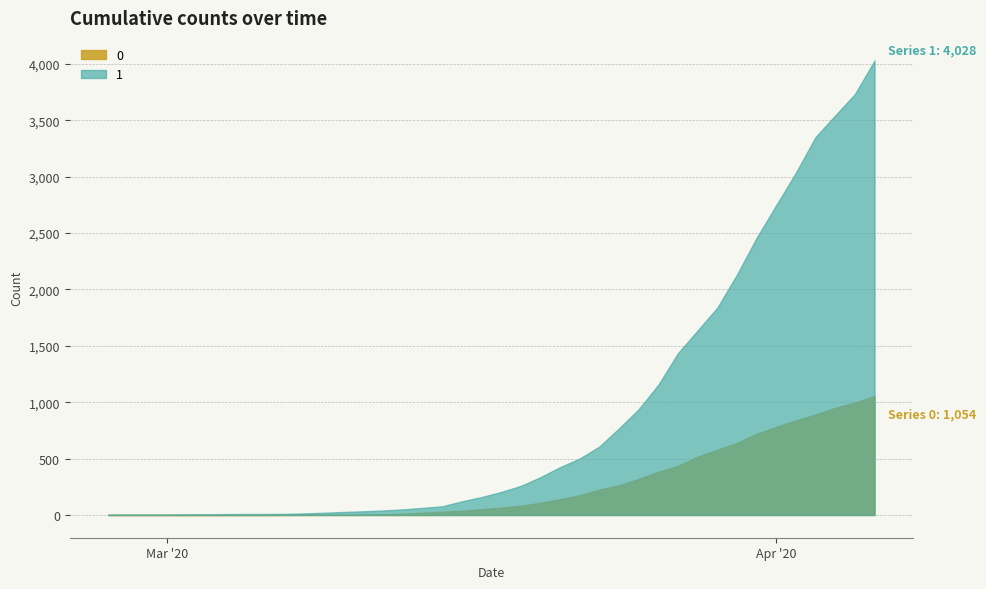

The value of 1 at 2020-03-15 is 77. True or false?

True